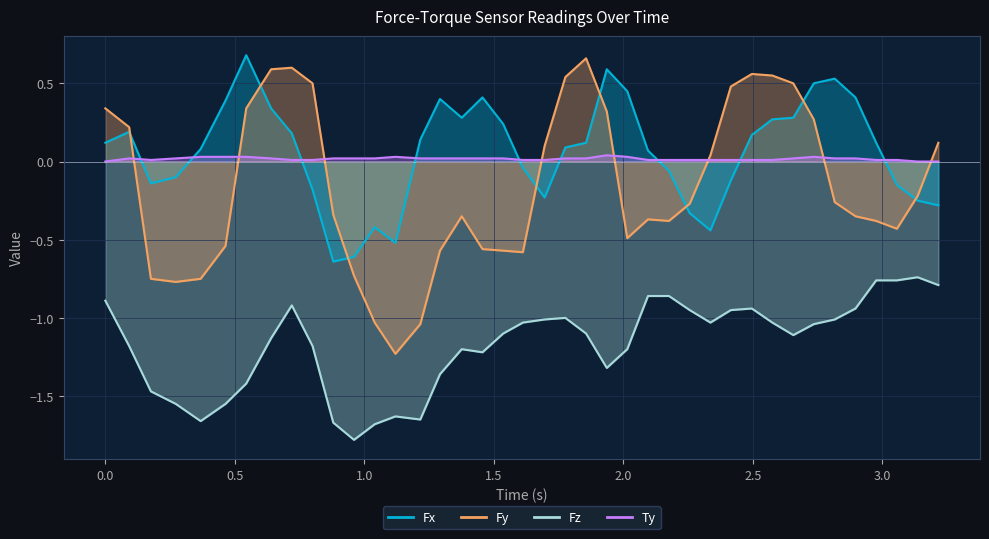

Is the value of Fy at 31 greater than the value of Fz at 26?

Yes